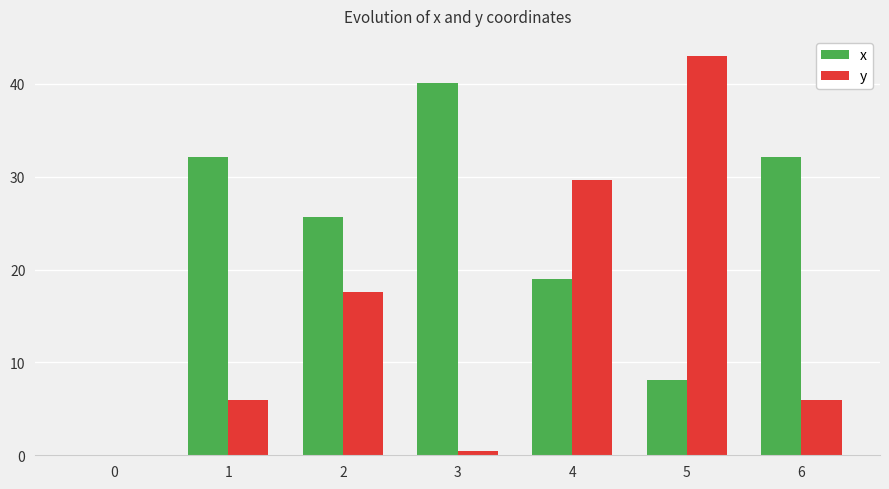

Reading right to left, extract all data points from this chart.

x: 32.1	8.1	19.0	40.1	25.7	32.1	0.0
y: 6.0	43.0	29.6	0.4	17.6	6.0	0.0